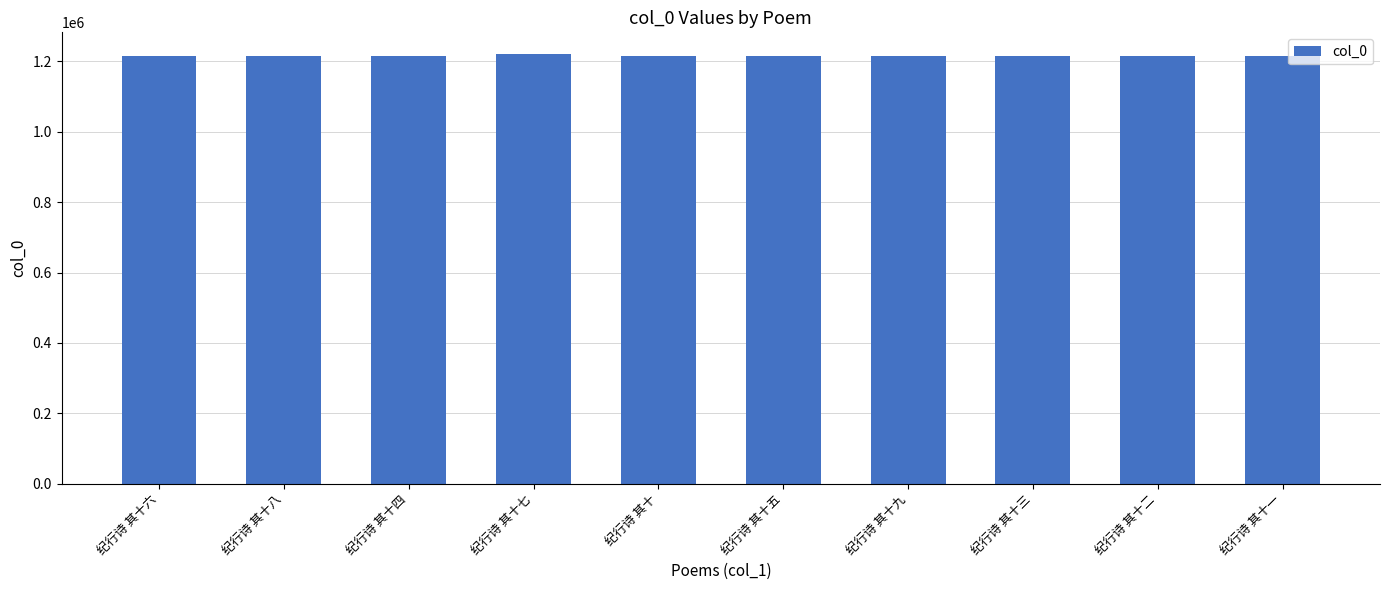

What is the sum of the values at 纪行诗 其十七 and 纪行诗 其十八?

2437938